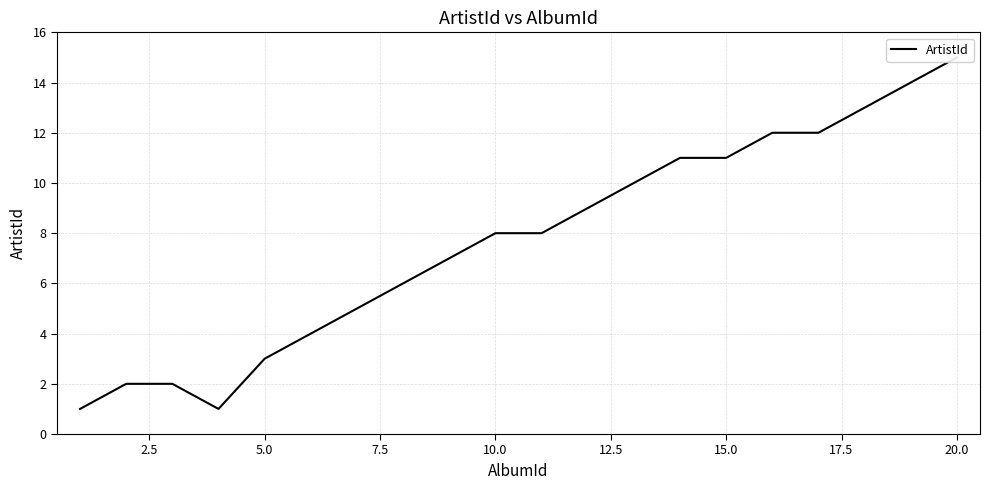

The value at 5.0 is 5. True or false?

False